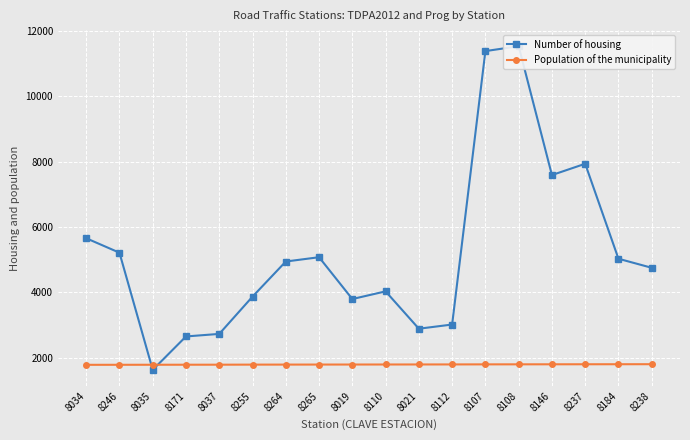

What is the greatest value displayed?

11538